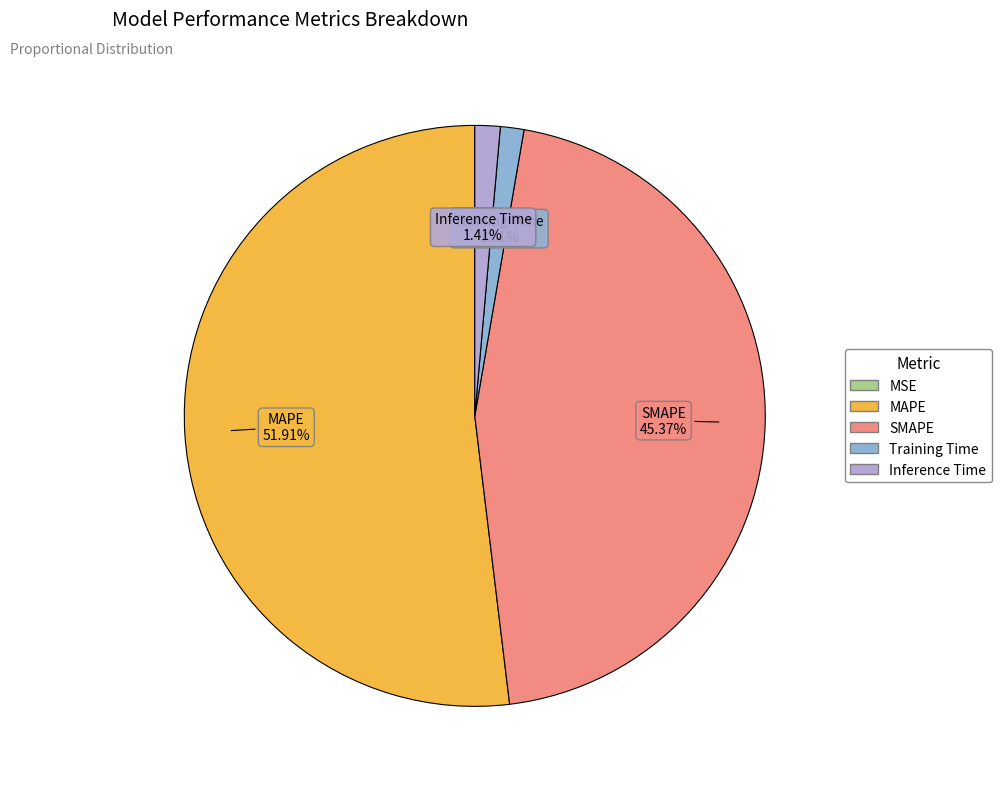

Combined, do SMAPE and Inference Time account for over 50%?

No